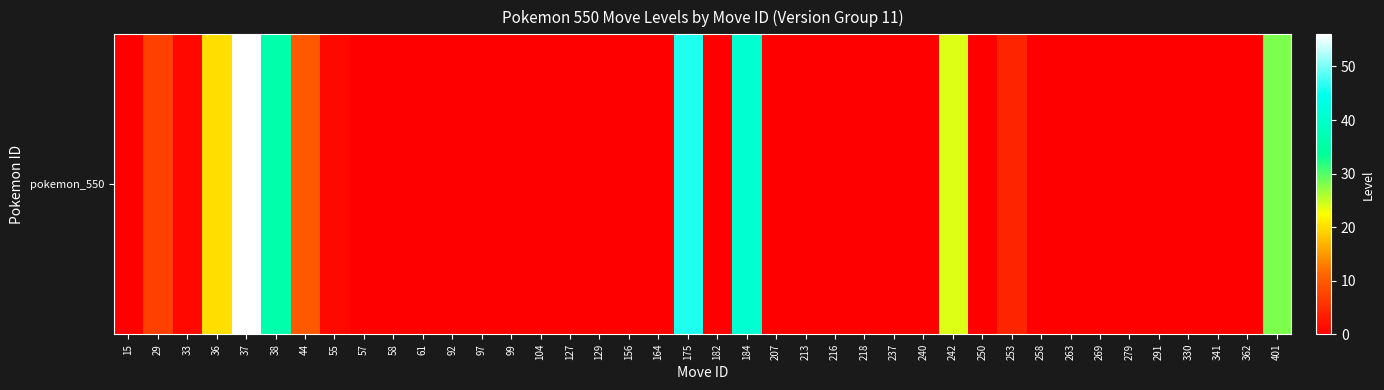

List the labels in order of value, largest first.

37, 175, 184, 38, 401, 242, 36, 44, 29, 253, 33, 55, 15, 57, 58, 61, 92, 97, 99, 104, 127, 129, 156, 164, 182, 207, 213, 216, 218, 237, 240, 250, 258, 263, 269, 279, 291, 330, 341, 362